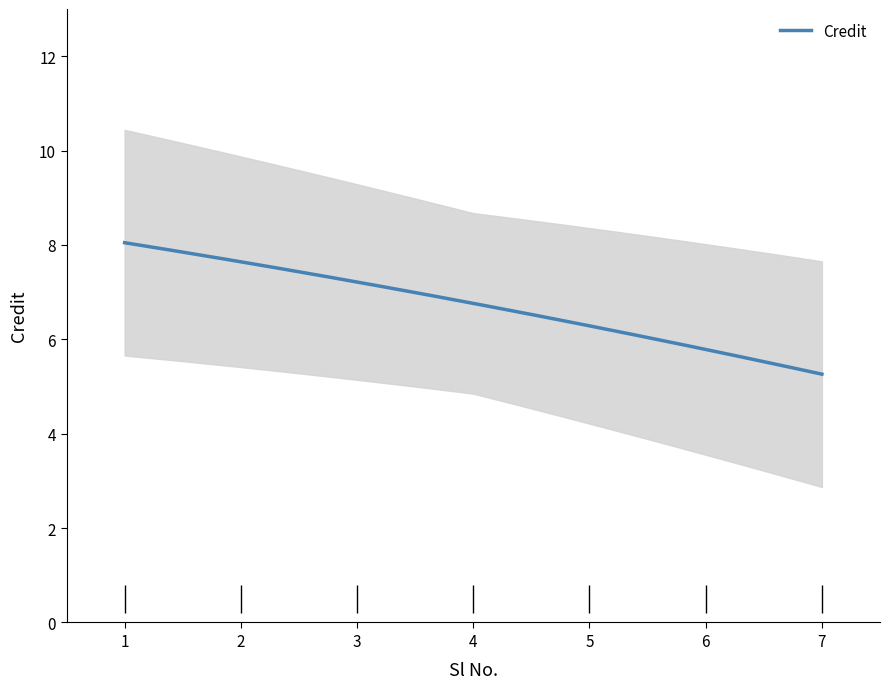

Which category has the highest value across all series?

1